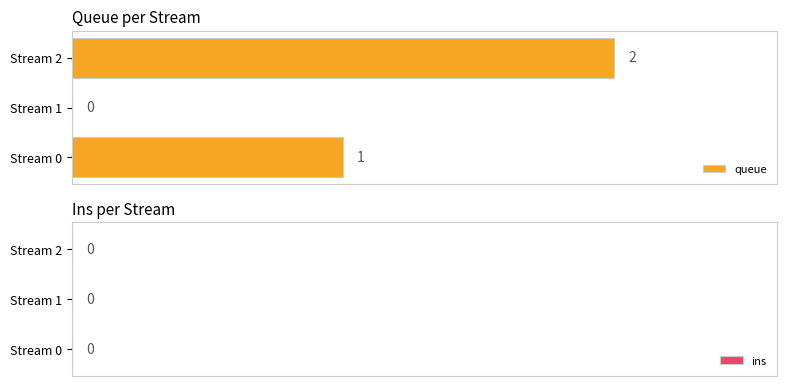

Reading bottom to top, extract all data points from this chart.

Stream 0=1	Stream 1=0	Stream 2=2